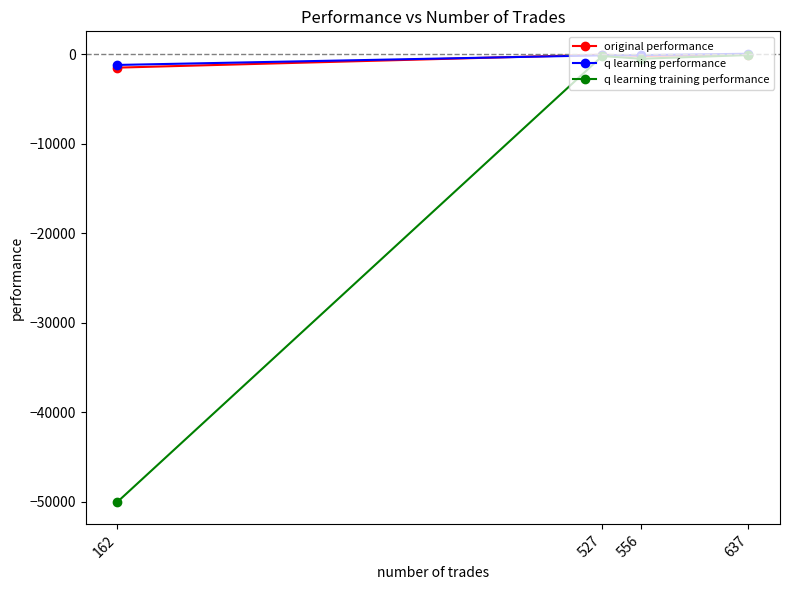

Reading left to right, transcribe all the data shown in this chart.

original performance: 637=-71.8	556=-197.0	527=-53.2	162=-1502.7
q learning performance: 637=48.2	556=-103.0	527=-129.0	162=-1202.7
q learning training performance: 637=-96.7	556=-510.4	527=-205.9	162=-50000.0